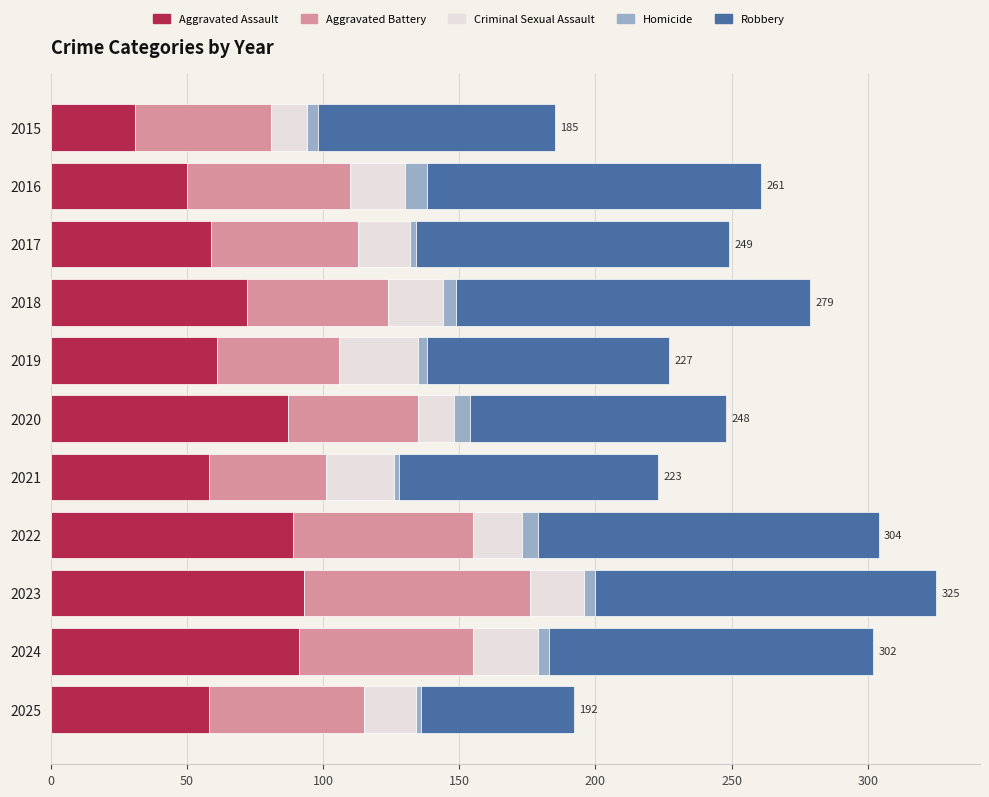

Is it true that Aggravated Assault equals 93 at 2023?

True